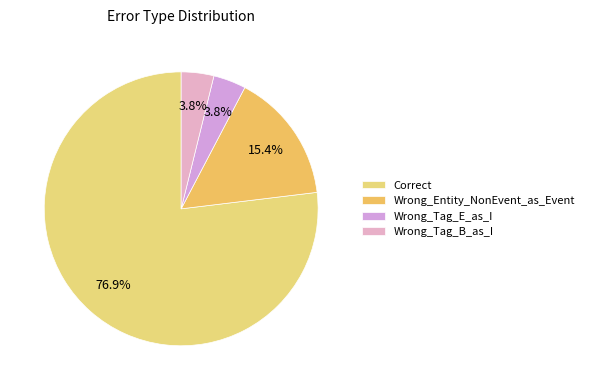

Approximately how many times larger is the value at Wrong_Entity_NonEvent_as_Event compared to Wrong_Tag_E_as_I?

4.0